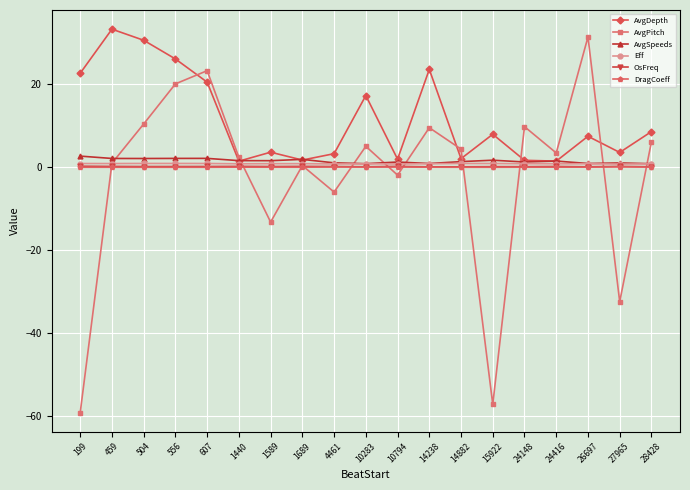

True or false: AvgPitch and DragCoeff intersect in this chart.

True